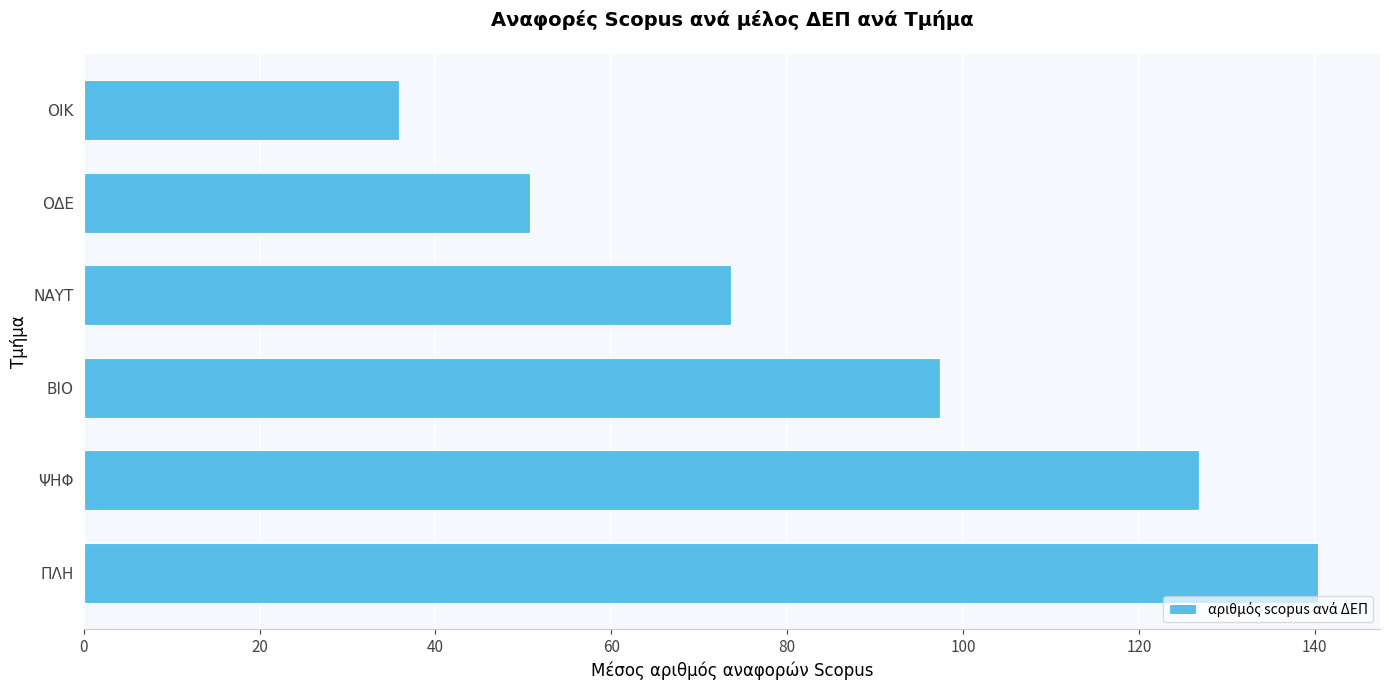

What is the sum of all values?

524.8